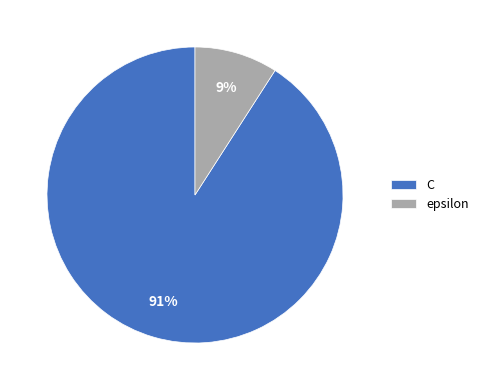

To the nearest percent, what is the difference between the largest and smallest slice percentages?

82%